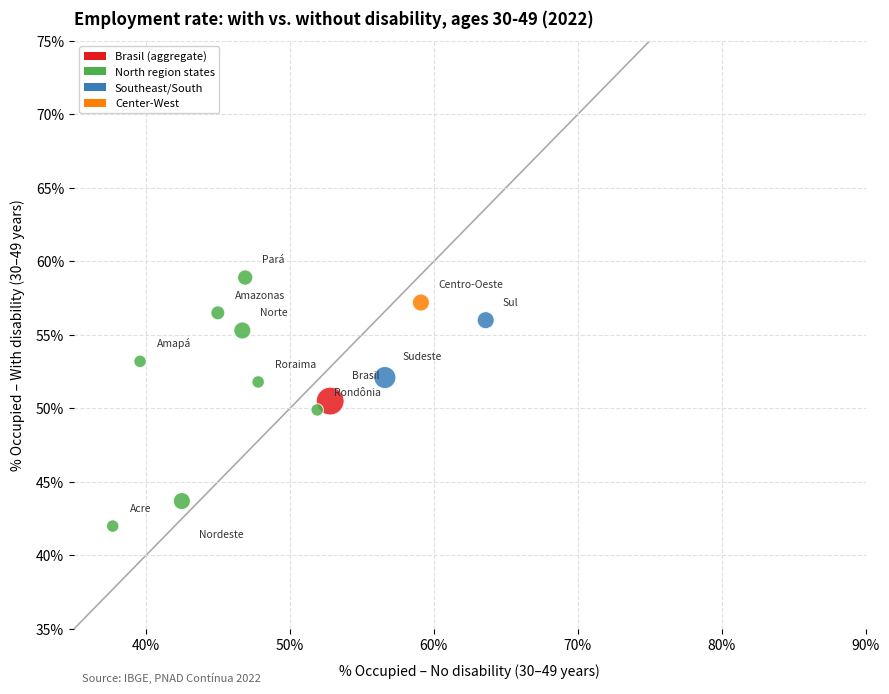

What is the average Y value?

52.3